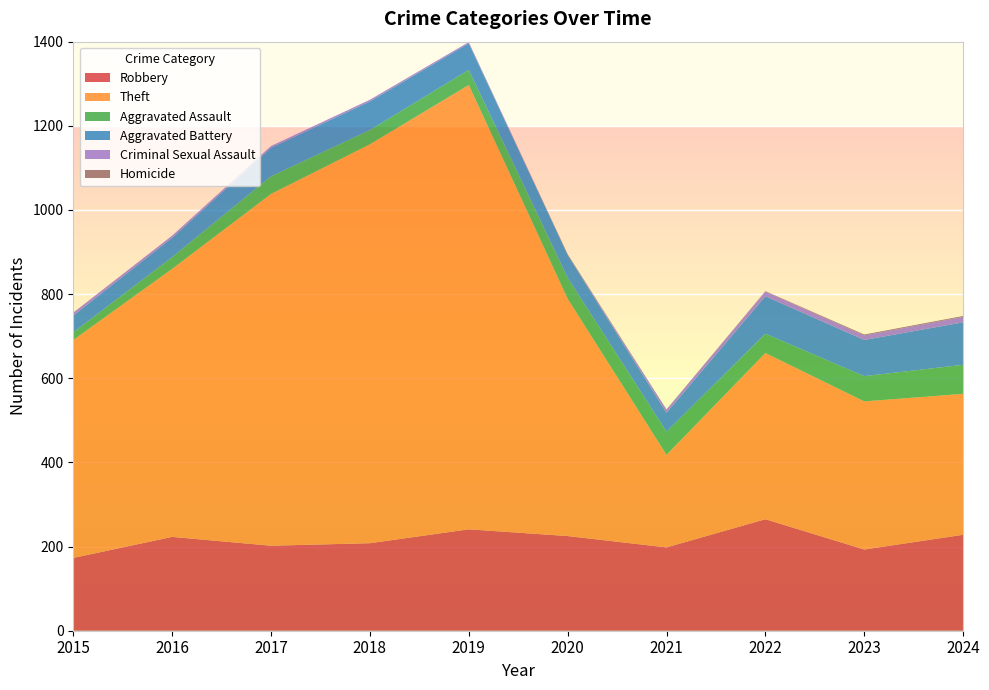

Reading left to right, extract all data points from this chart.

Robbery: 2015=173	2016=223	2017=202	2018=208	2019=241	2020=225	2021=198	2022=265	2023=193	2024=228
Theft: 2015=518	2016=637	2017=836	2018=948	2019=1056	2020=564	2021=220	2022=395	2023=352	2024=335
Aggravated Assault: 2015=18	2016=28	2017=42	2018=34	2019=36	2020=50	2021=55	2022=46	2023=60	2024=69
Aggravated Battery: 2015=40	2016=46	2017=68	2018=68	2019=63	2020=54	2021=45	2022=89	2023=86	2024=101
Criminal Sexual Assault: 2015=7	2016=5	2017=4	2018=4	2019=3	2020=0	2021=8	2022=11	2023=11	2024=13
Homicide: 2015=0	2016=0	2017=0	2018=0	2019=0	2020=2	2021=0	2022=1	2023=2	2024=2